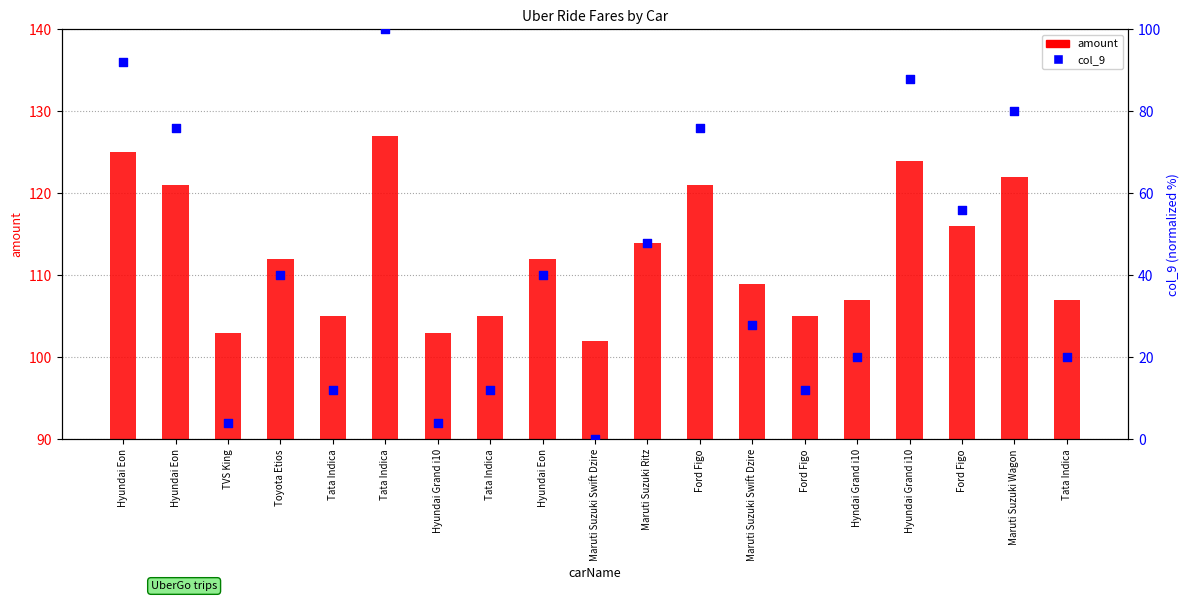

Which series contains the lowest Y value?

col_9